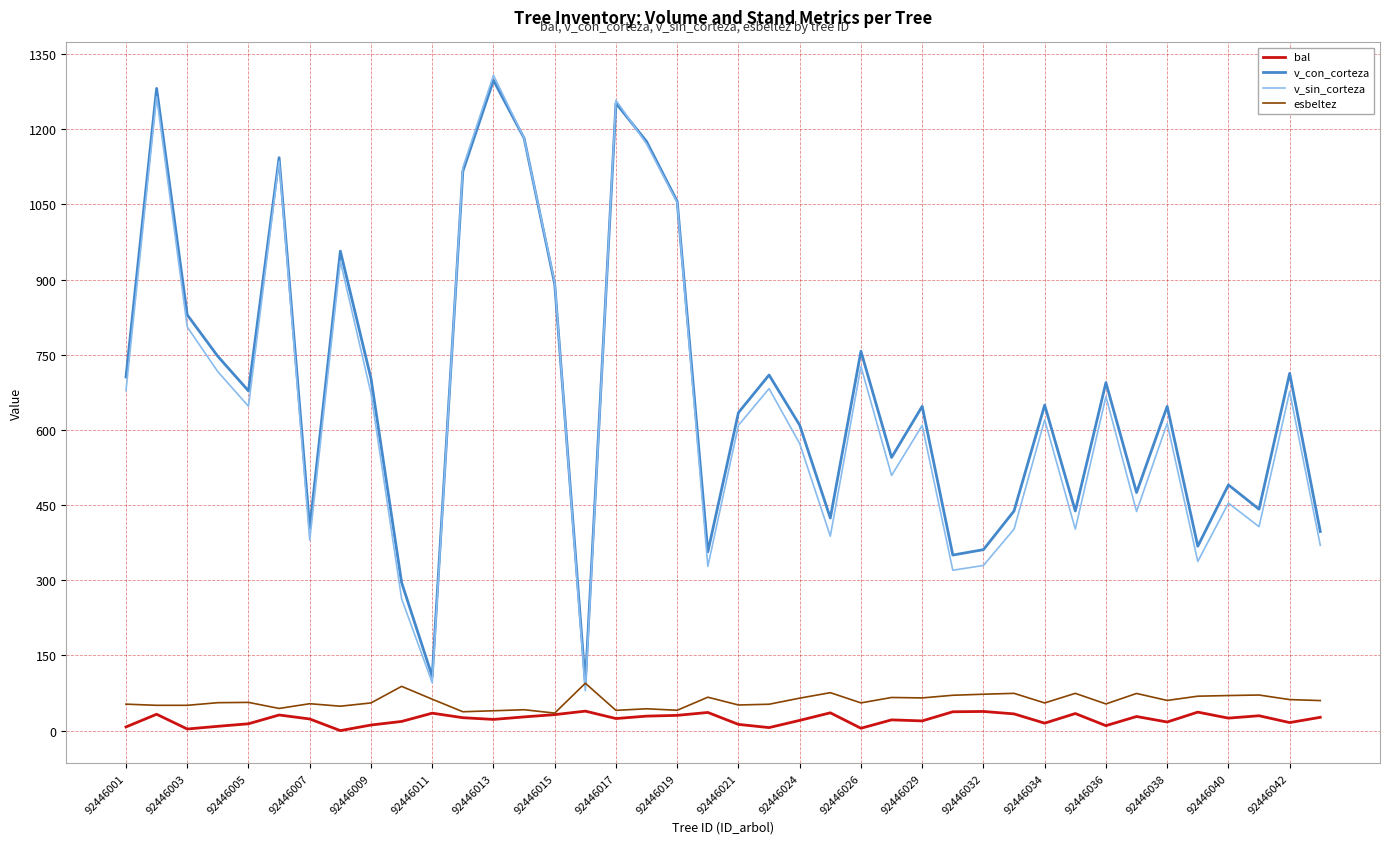

What is the maximum value shown in the chart?

1307.7